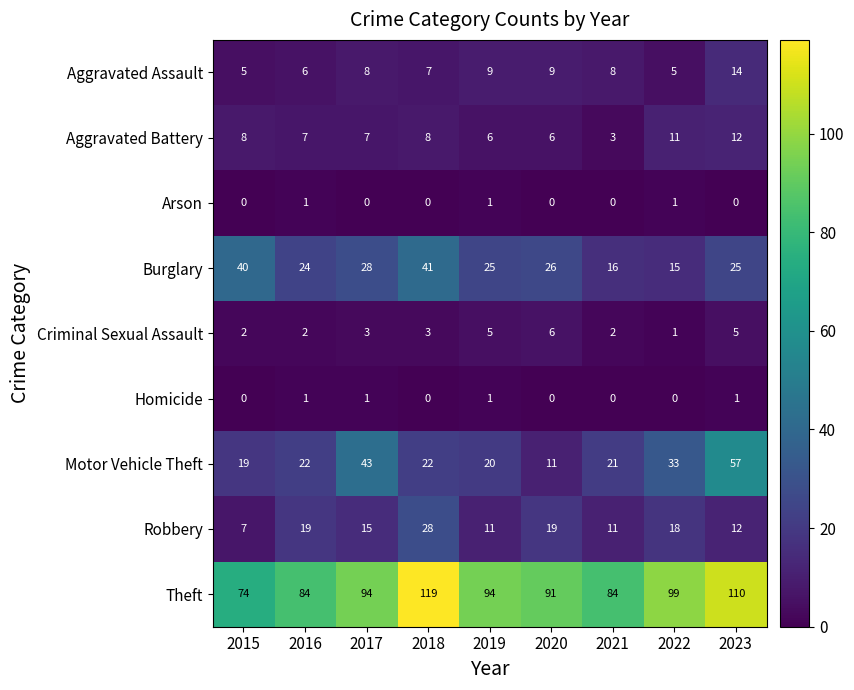

Which series has the widest spread of values?

Motor Vehicle Theft